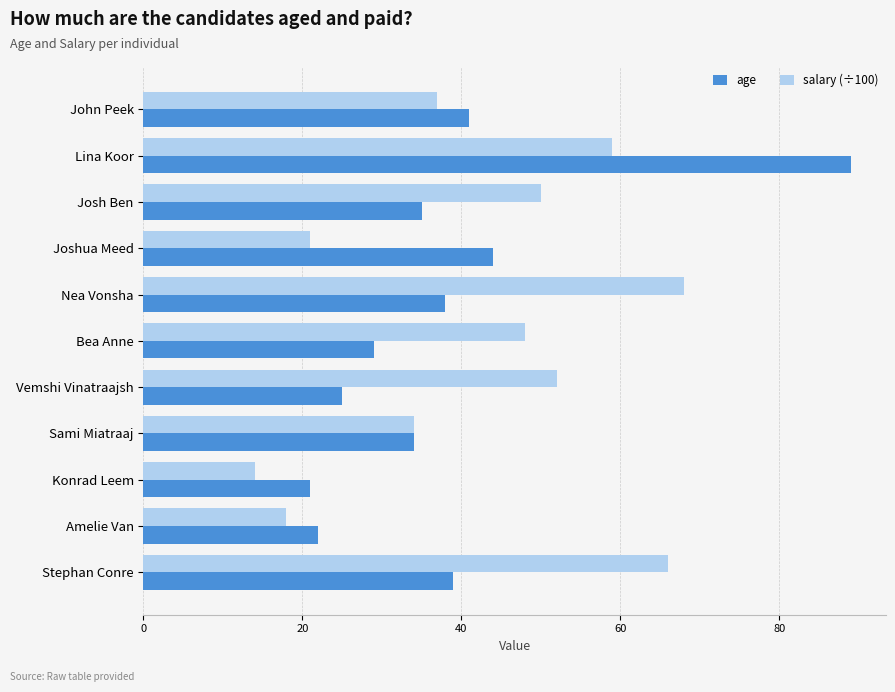

List the series in order of their overall mean, highest first.

salary (÷100), age